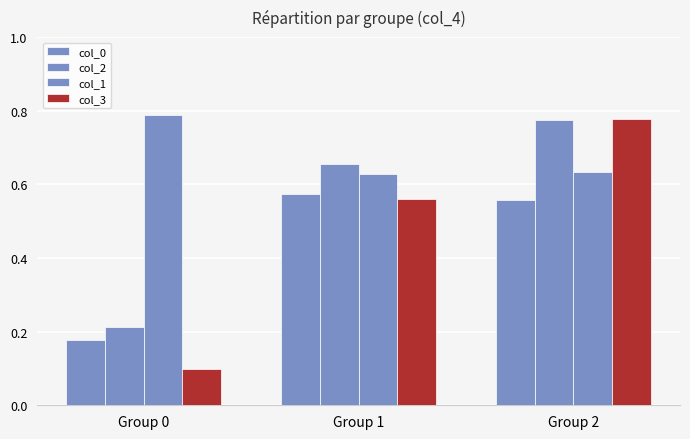

Is it true that col_3 equals 0.8 at Group 2?

True